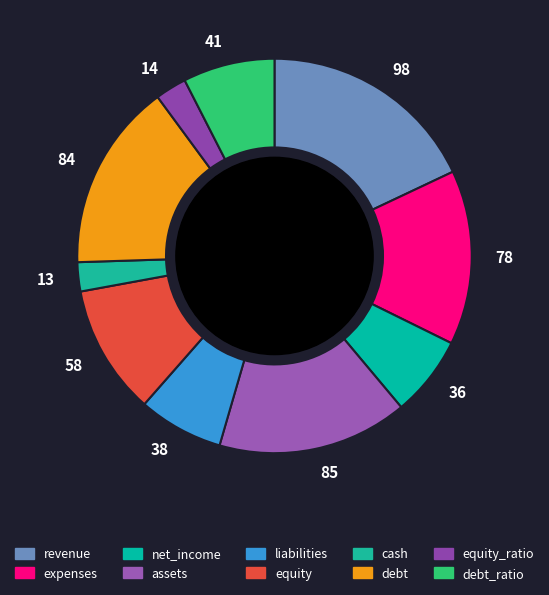

Is the sum of 84 and 38 greater than half?

No